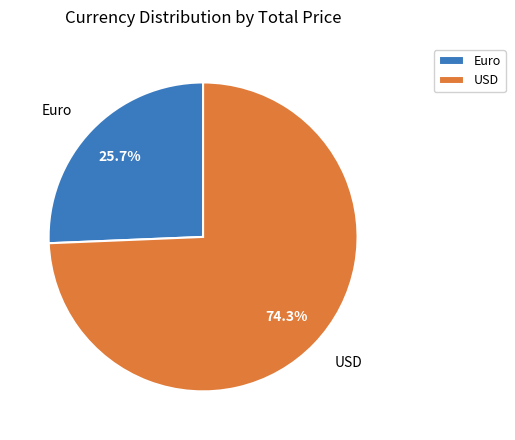

To the nearest percent, what is the combined percentage of Euro and USD?

100%